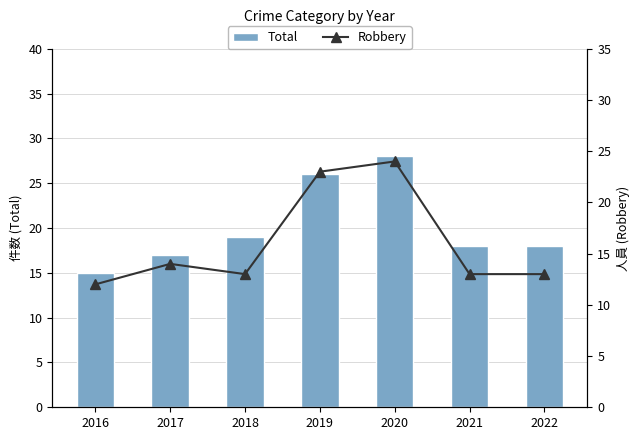

What is the value of the Total bar at the 1st from the left?

15